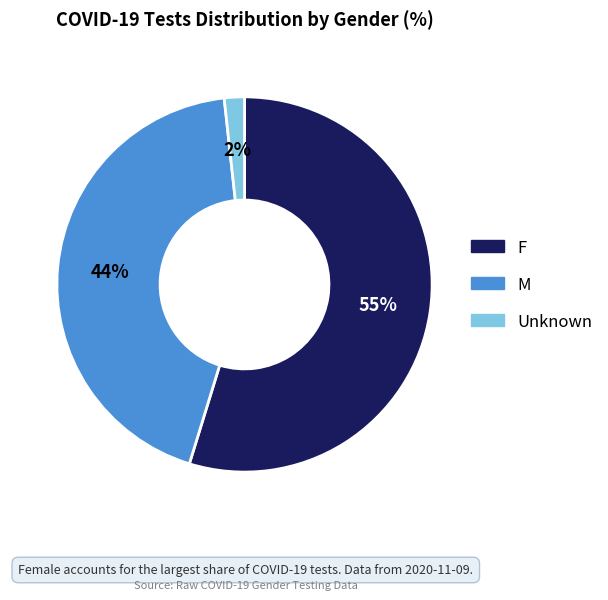

To the nearest percent, what is the combined percentage of F and M?

98%